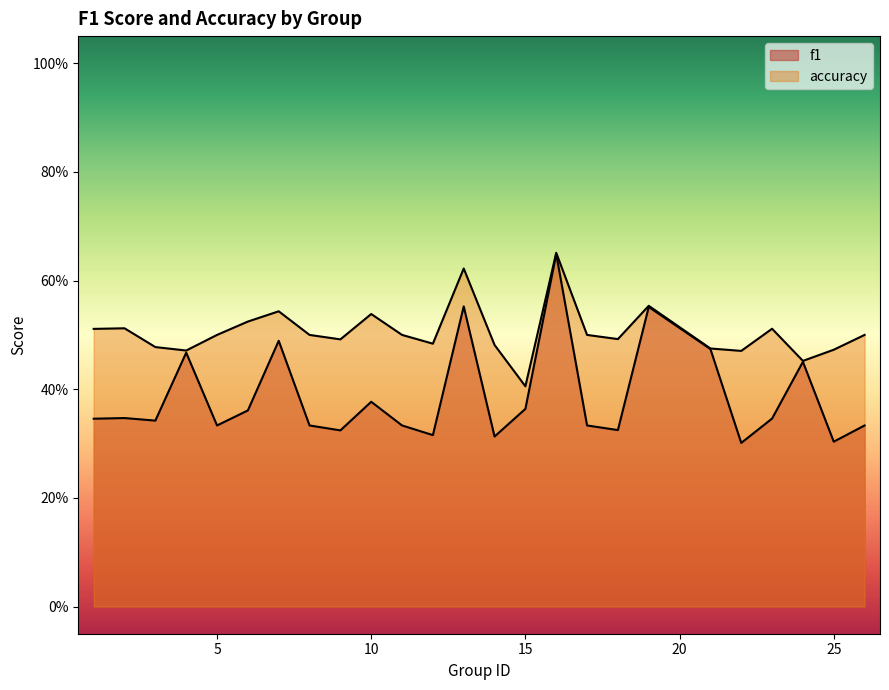

How many lines are shown in the chart?

2